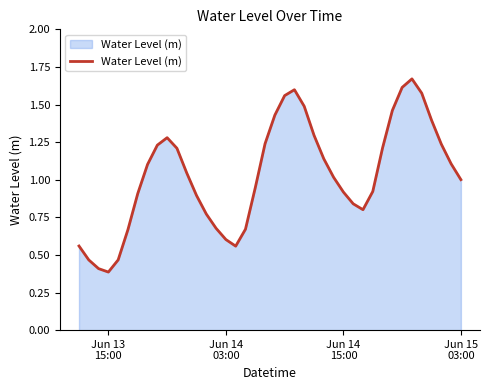

What is the smallest value displayed?

0.4